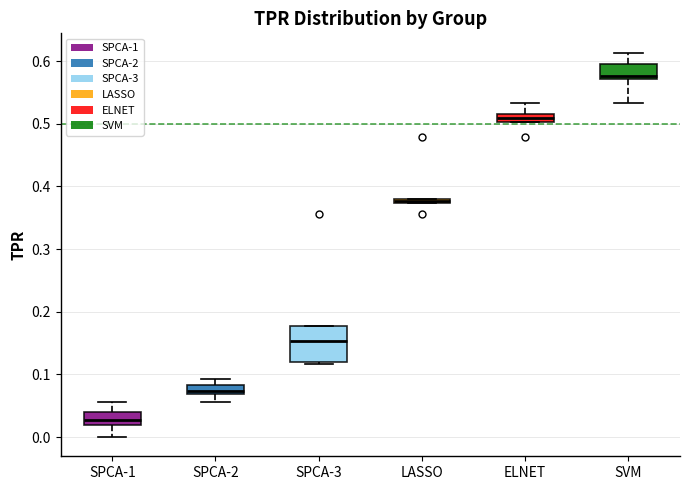

Which box's median line is the lowest?

SPCA-1